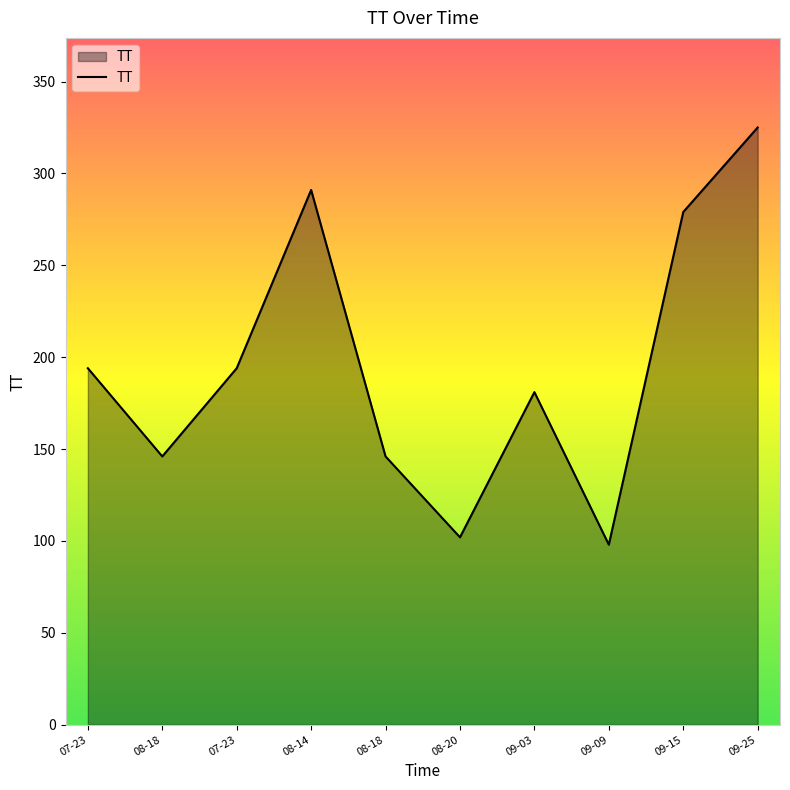

What is the label of the 8th point from the right?

07-23